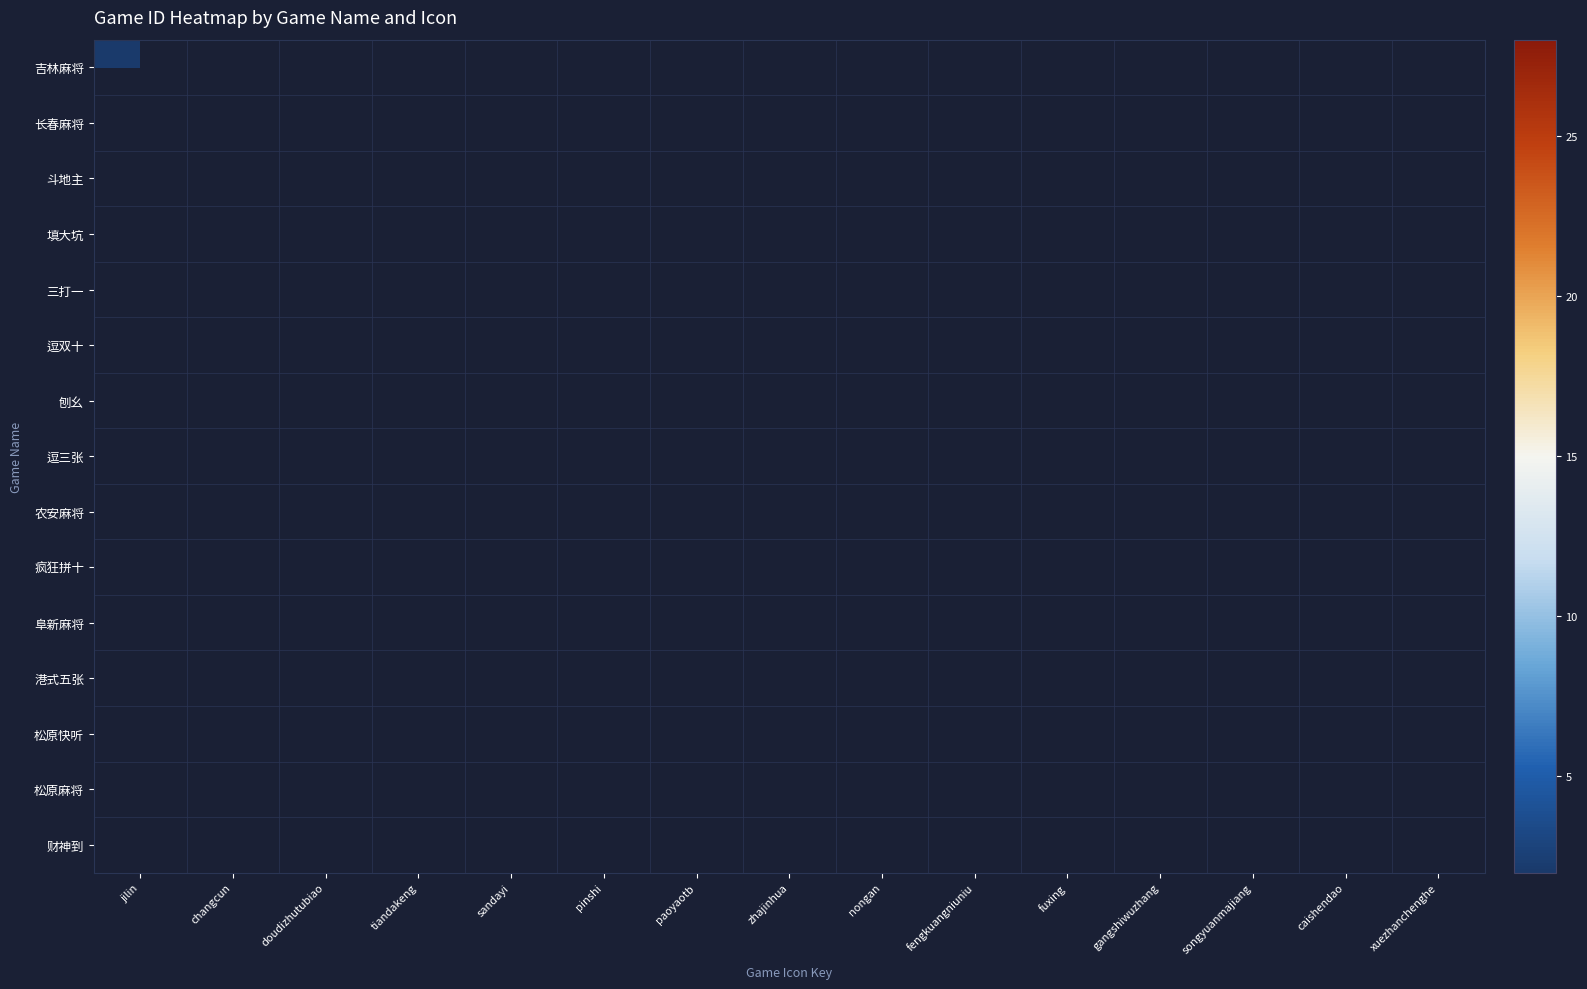

Which label corresponds to the smallest value in the chart?

jilin